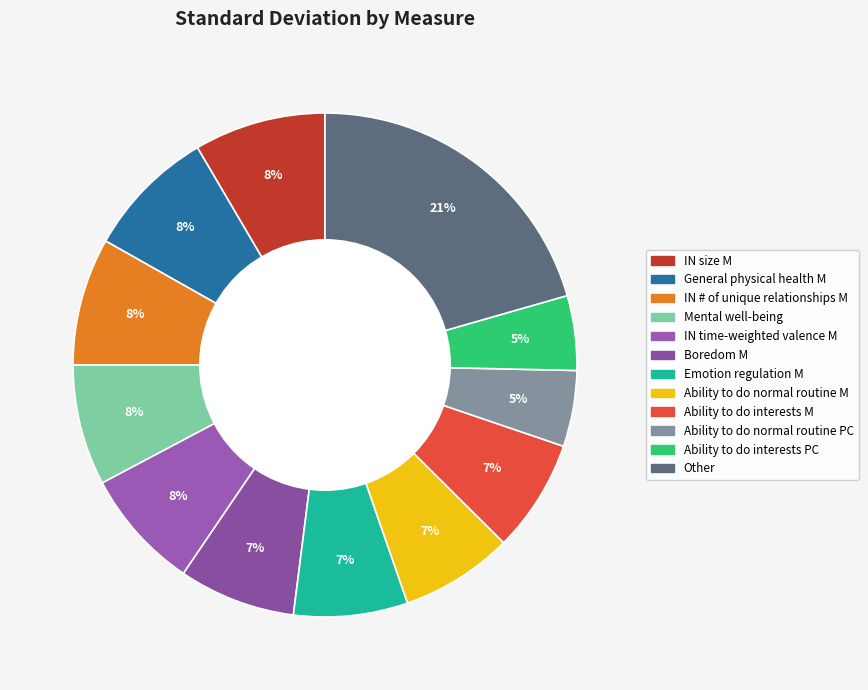

To the nearest percent, what is the combined percentage of General physical health M and Emotion regulation M?

16%